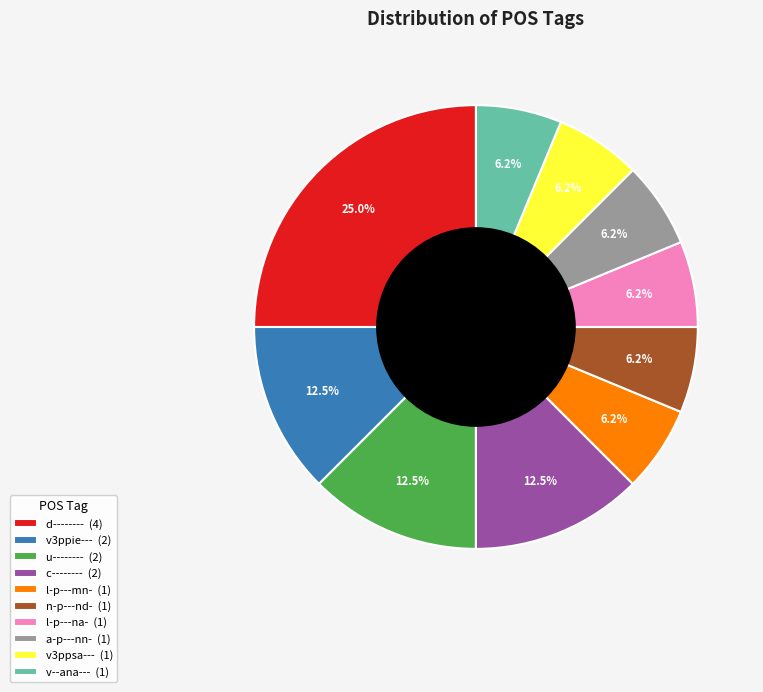

Count the number of slices in the pie.

10